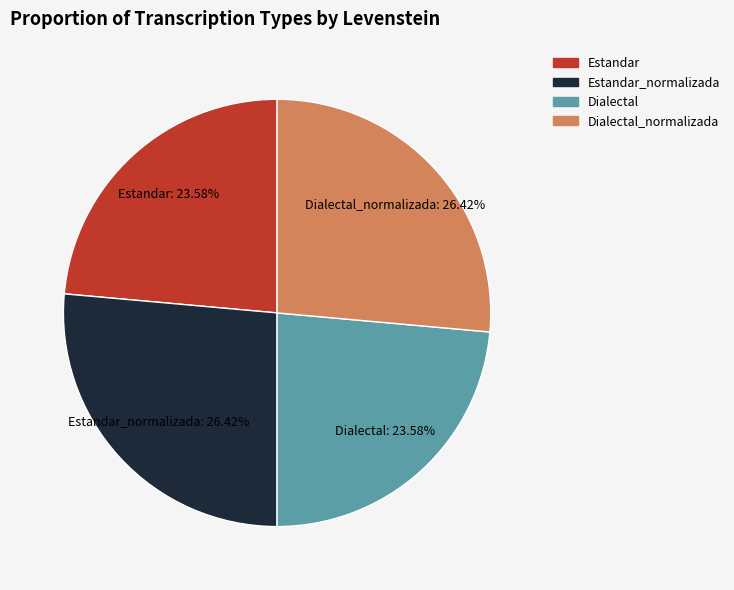

What is the ratio of the value at Dialectal_normalizada to the value at Estandar?

1.1